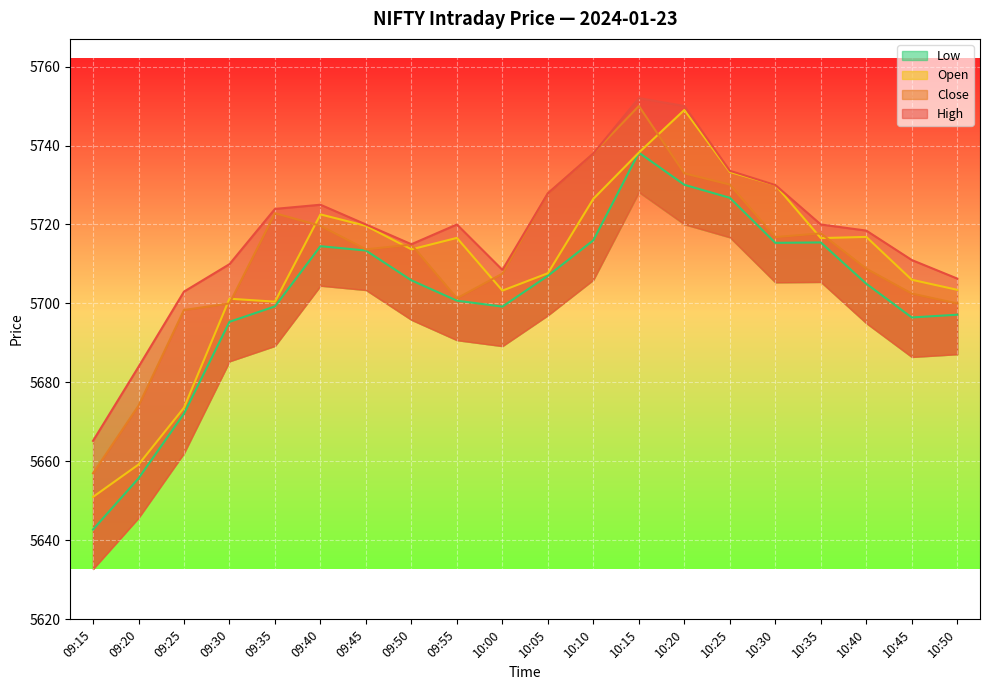

What is the label of the 8th point from the right?

10:15